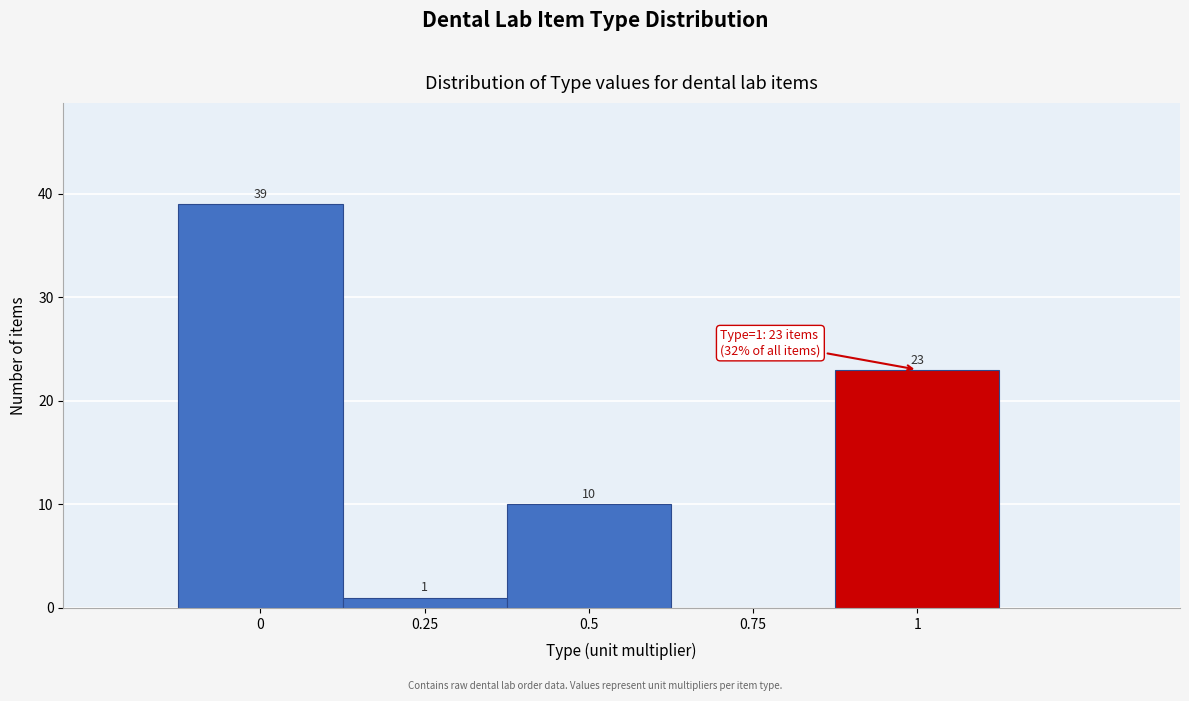

Over which range of the x-axis is the bar tallest?

-0.125 to 0.125